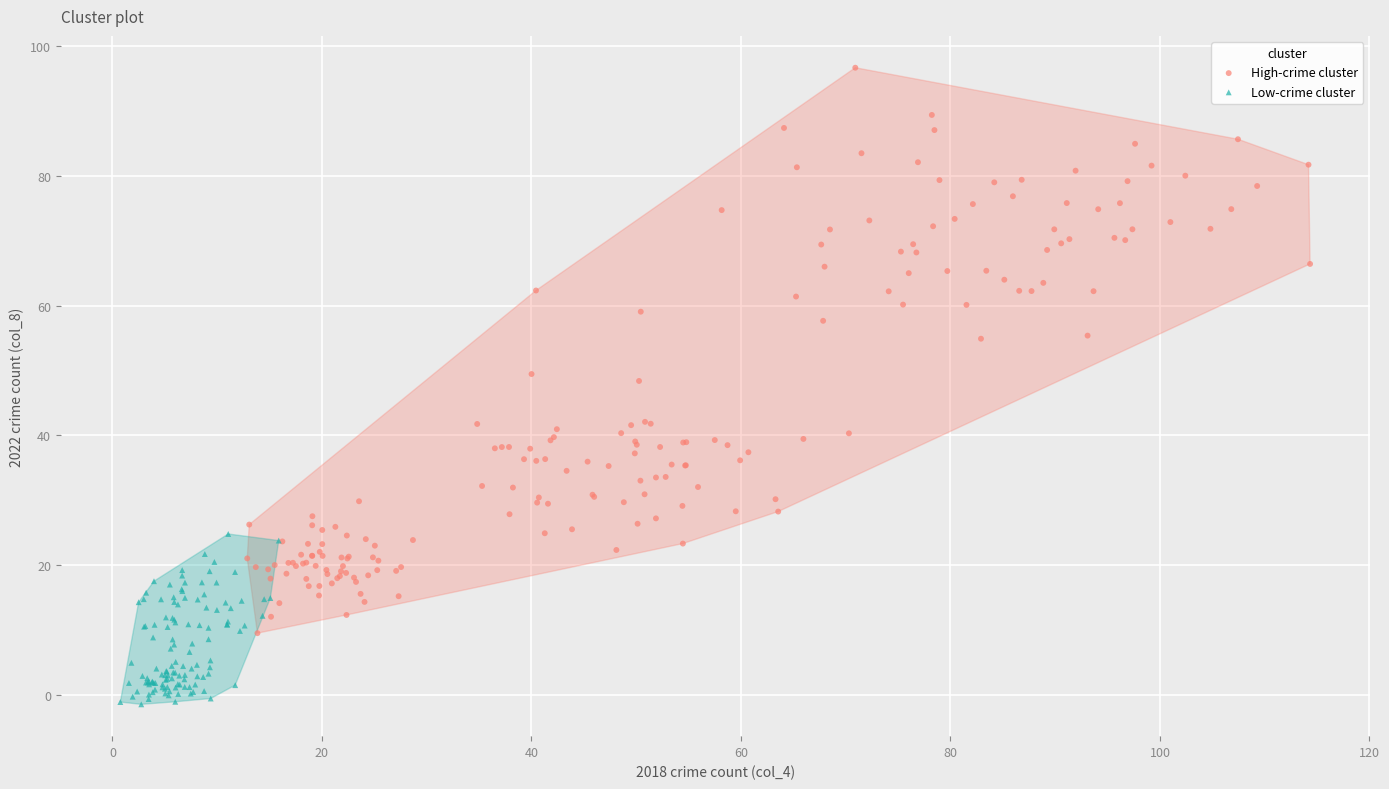

Which series has the largest Y range (max minus min)?

High-crime cluster